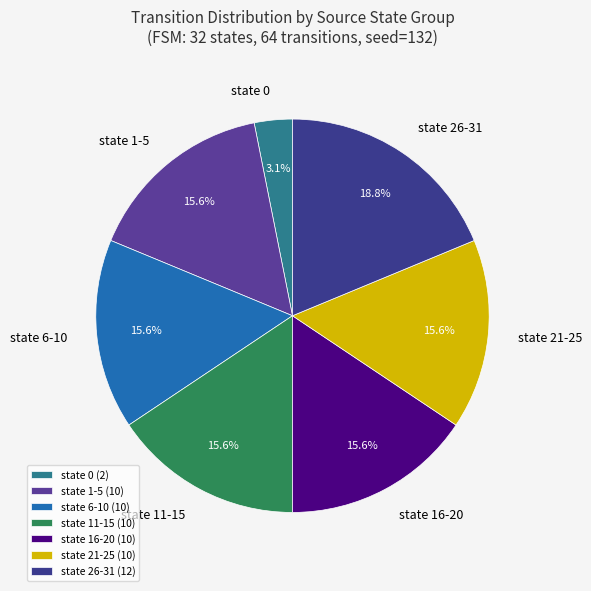

To the nearest percent, what is the average slice percentage?

14%